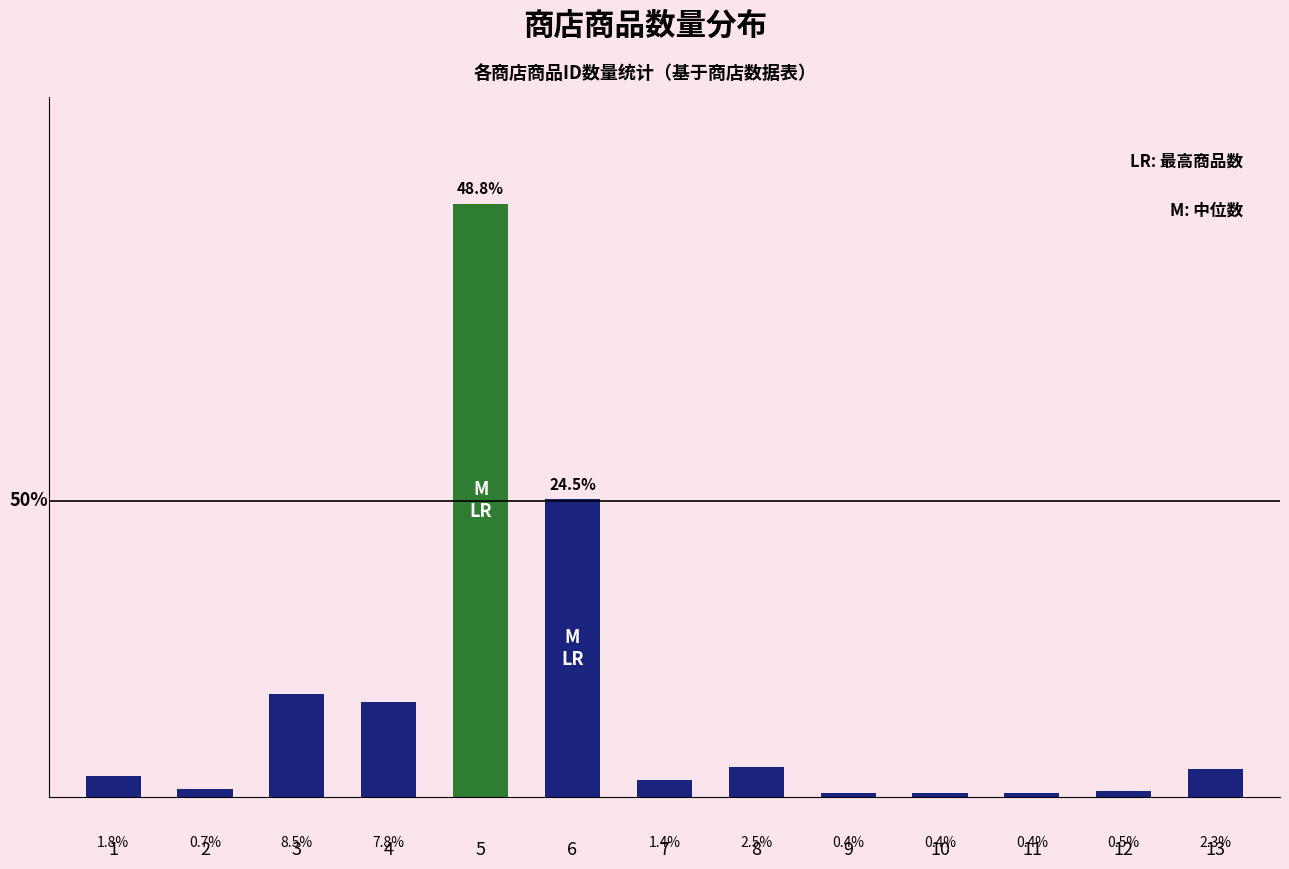

What is the greatest value displayed?

275